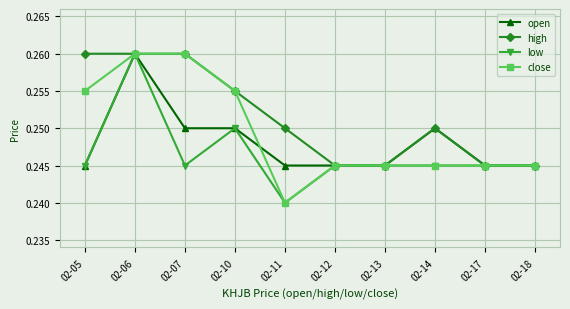

True or false: open has more than 0 points higher than both neighbors.

True